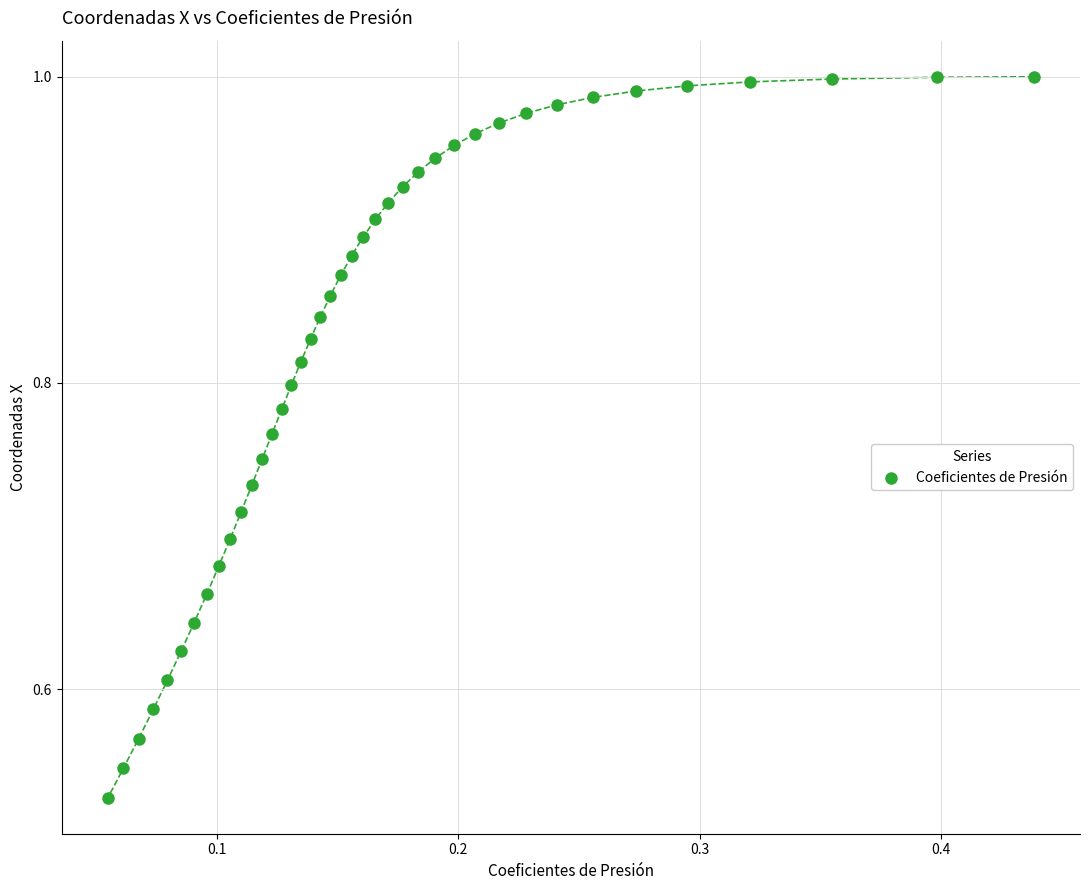

What is the range of X values (max minus min)?

0.4